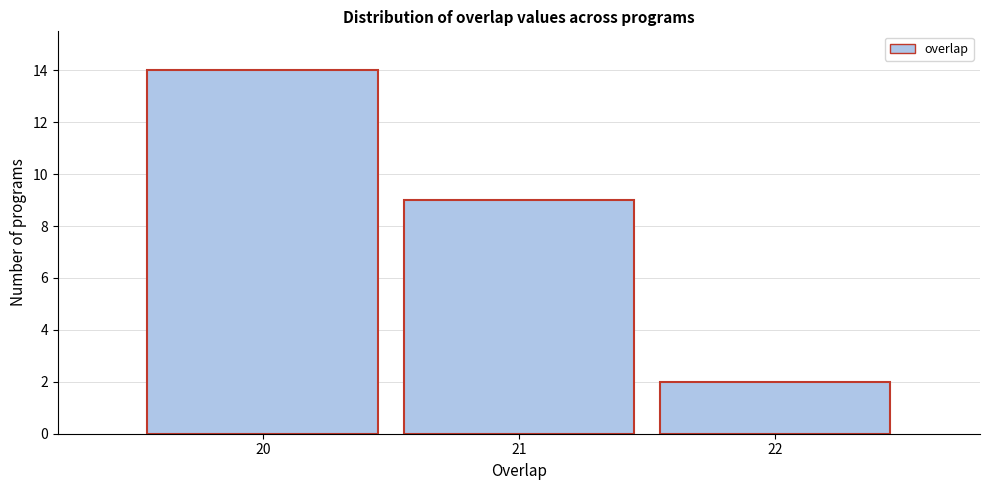

Reading left to right, transcribe all the data shown in this chart.

20=14	21=9	22=2